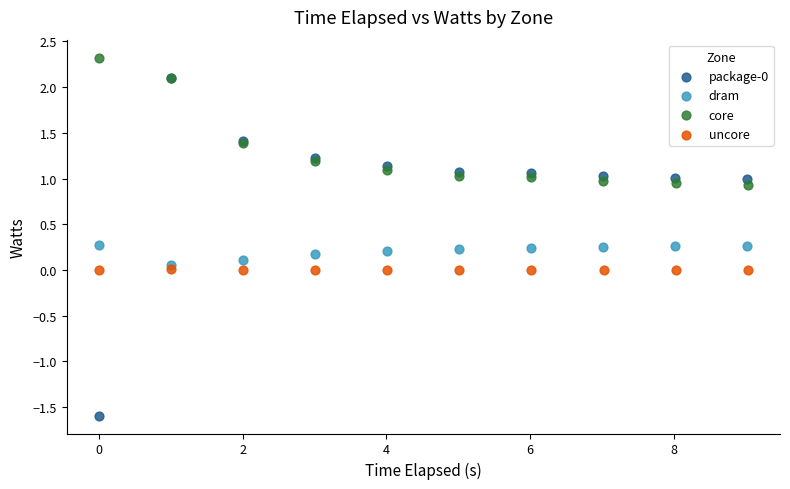

Which series contains the highest Y value?

core